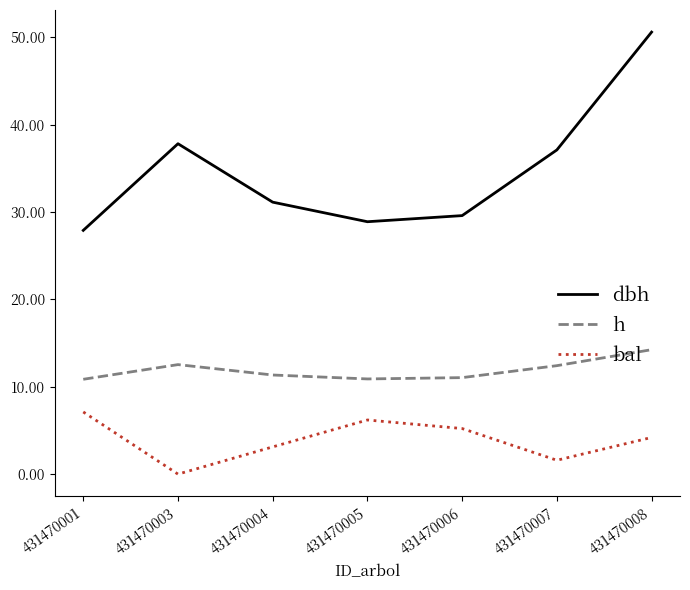

How many interior local peaks does the bal series have?

1